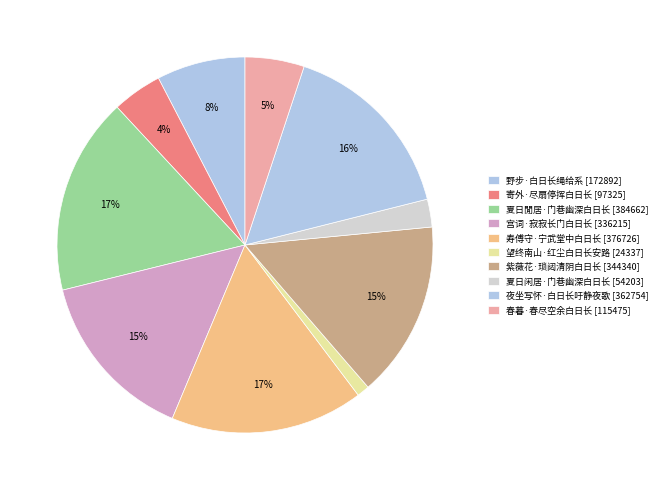

How many slices are in this pie chart?

10